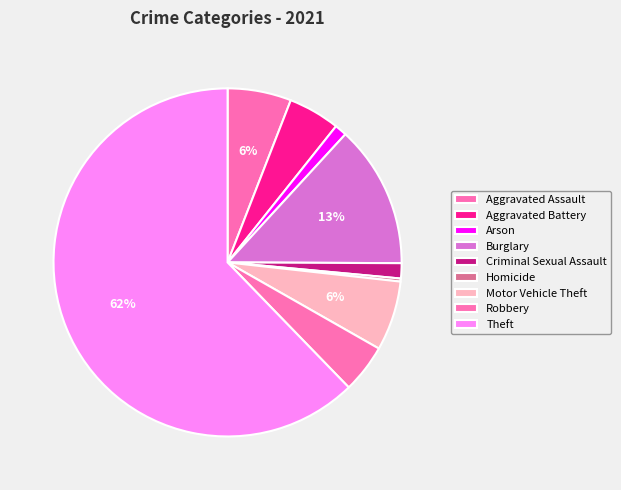

To the nearest percent, what is the combined percentage of Homicide and Theft?

63%